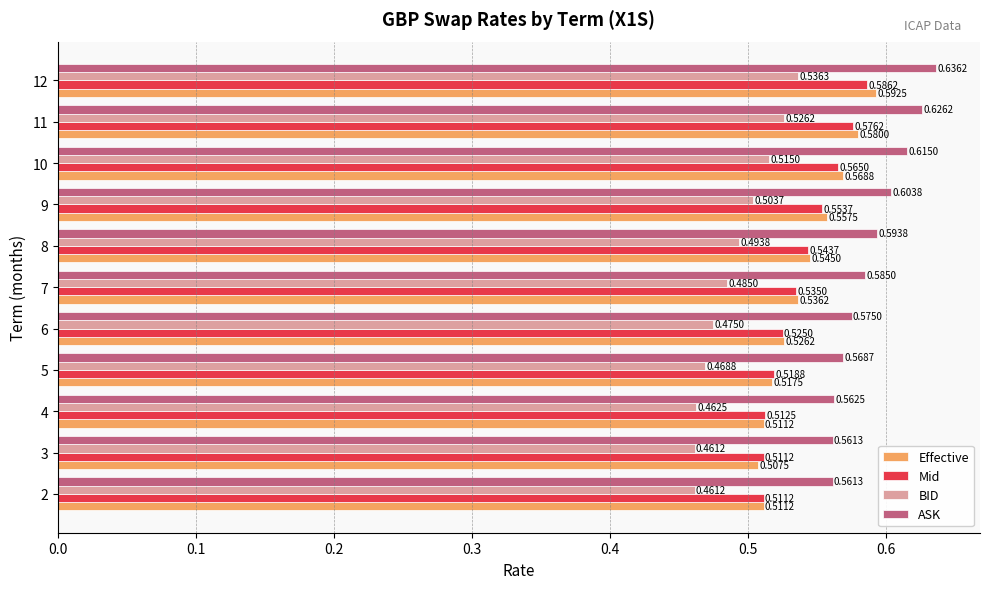

What is the sum of the Mid values at 11 and 7?

1.1